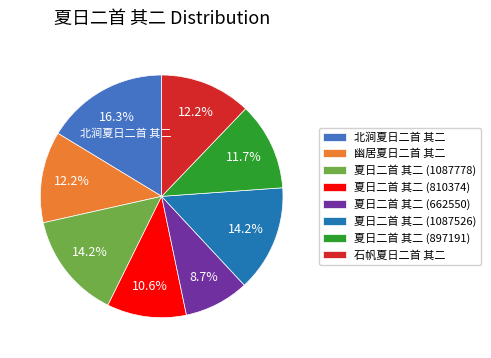

What percentage is NOT represented by 北涧夏日二首 其二?

83.7%